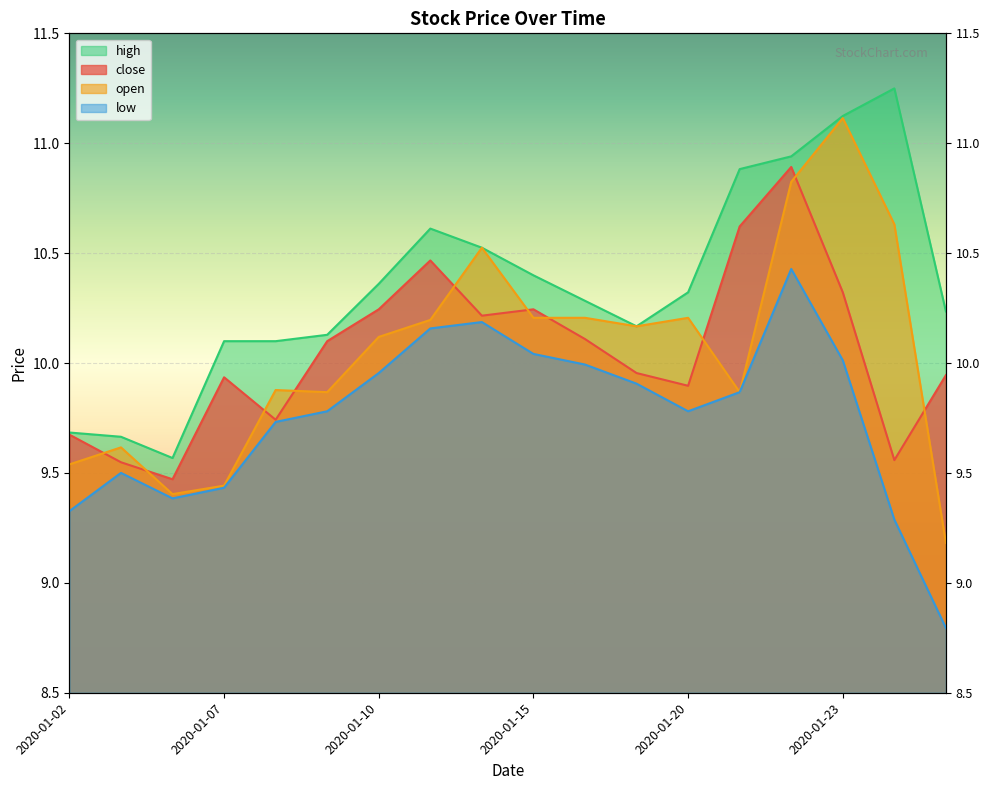

Reading right to left, extract all data points from this chart.

close: 9.9	9.6	10.3	10.9	10.6	9.9	10.0	10.1	10.2	10.2	10.5	10.2	10.1	9.7	9.9	9.5	9.5	9.7
open: 9.2	10.6	11.1	10.8	9.9	10.2	10.2	10.2	10.2	10.5	10.2	10.1	9.9	9.9	9.4	9.4	9.6	9.5
high: 10.2	11.2	11.1	10.9	10.9	10.3	10.2	10.3	10.4	10.5	10.6	10.4	10.1	10.1	10.1	9.6	9.7	9.7
low: 8.8	9.3	10.0	10.4	9.9	9.8	9.9	10.0	10.0	10.2	10.2	10.0	9.8	9.7	9.4	9.4	9.5	9.3